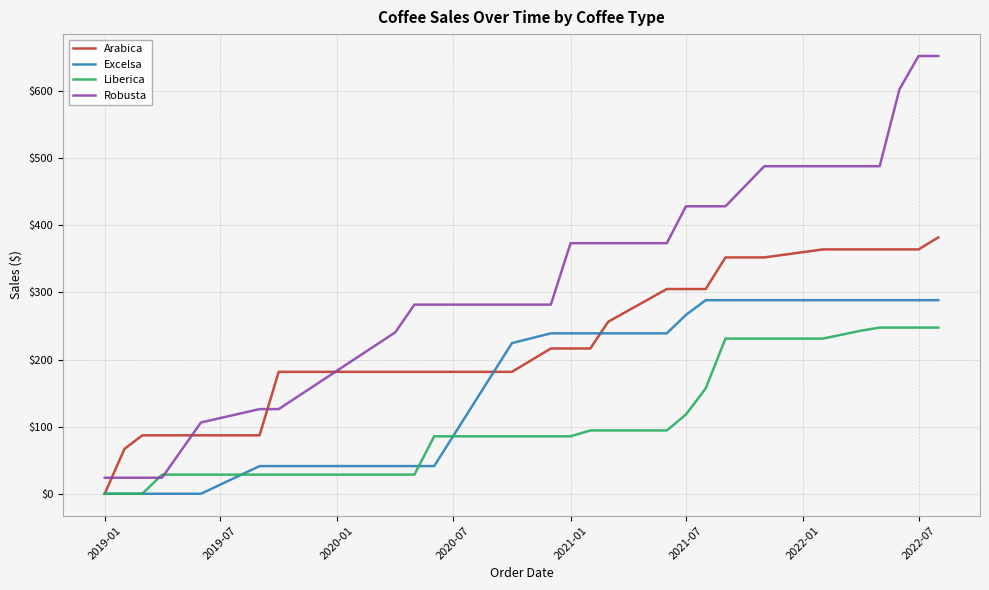

How many lines are shown in the chart?

4